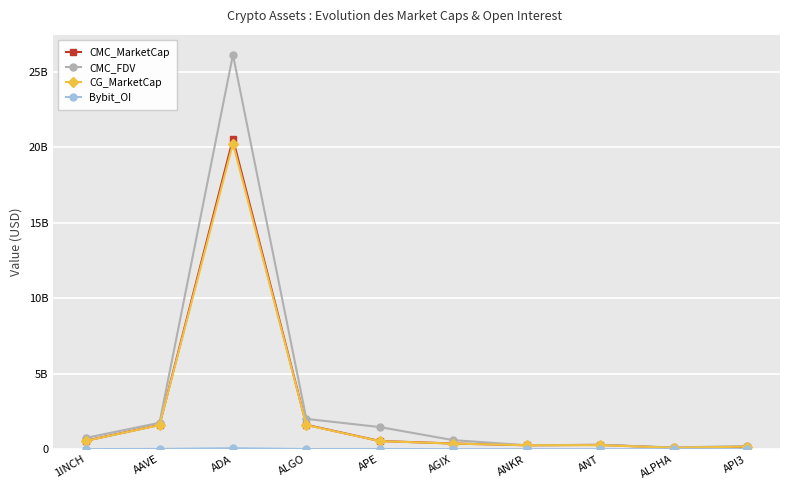

How many data points in CMC_MarketCap are above 539483827?

5